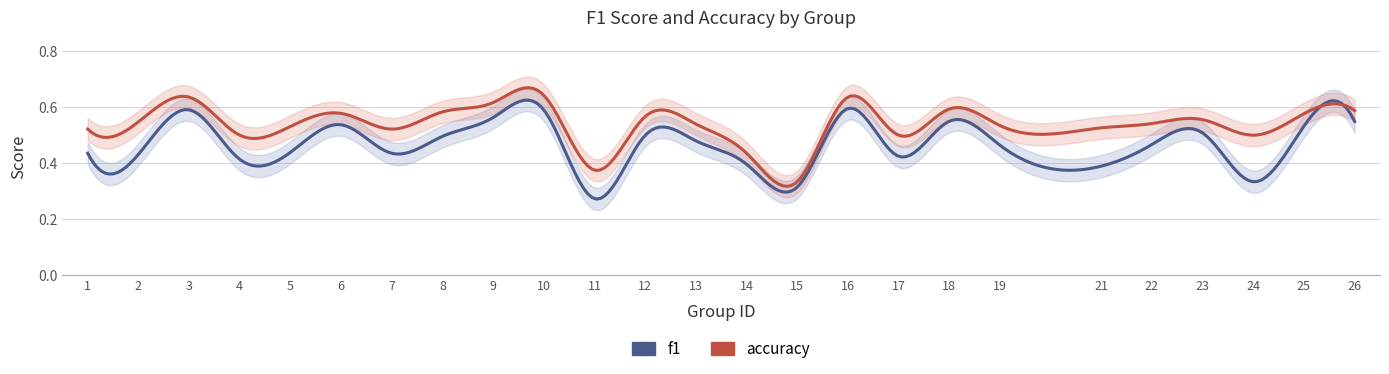

True or false: accuracy has a value of 1.0 at 9.

False